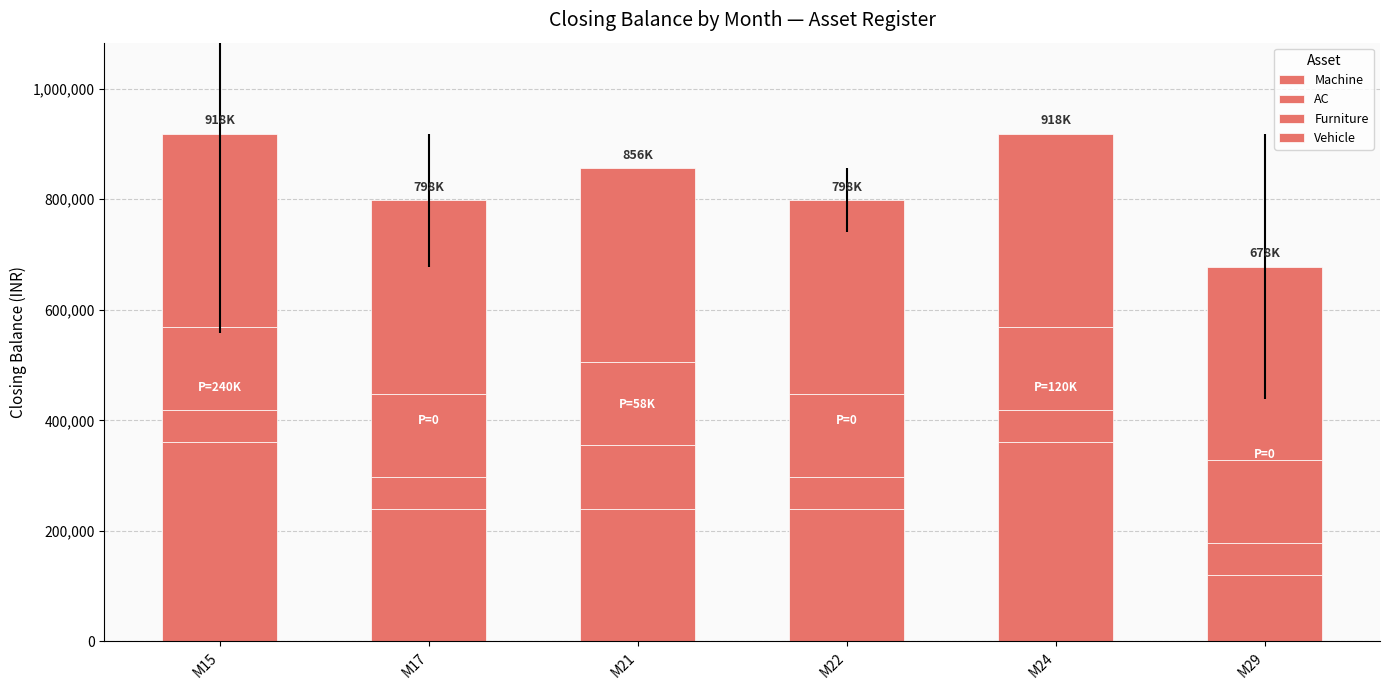

At which label does Machine first exceed 240000?

M15